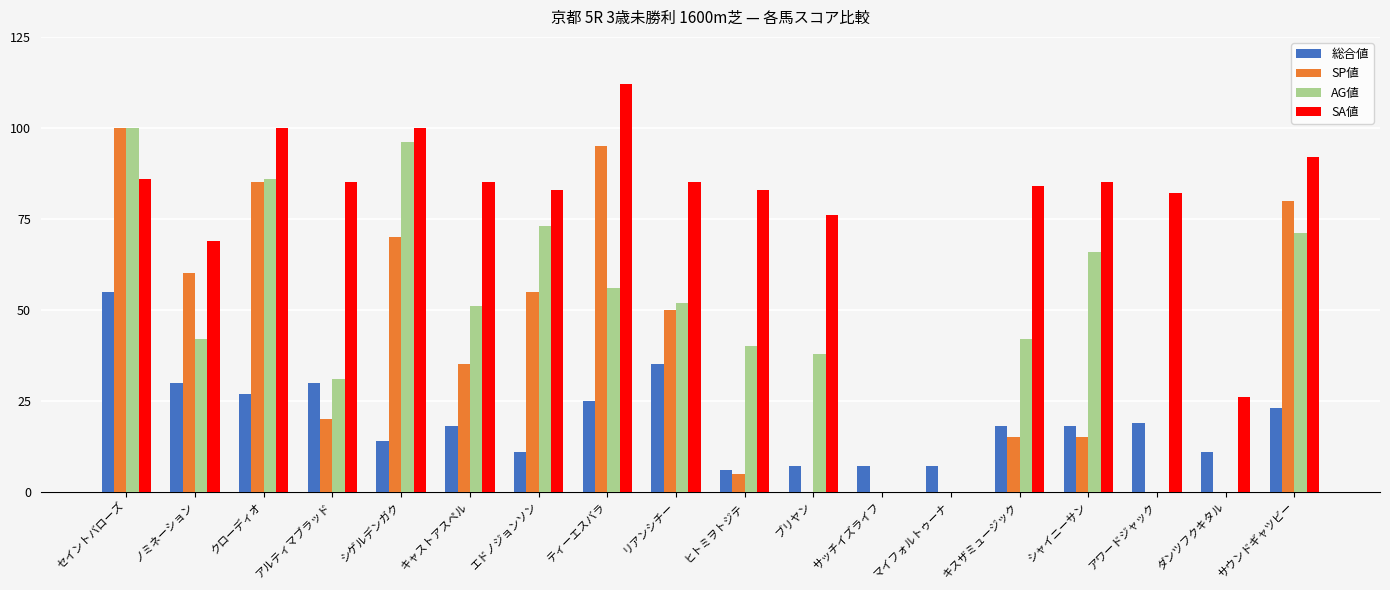

Reading left to right, transcribe all the data shown in this chart.

総合値: 55	30	27	30	14	18	11	25	35	6	7	7	7	18	18	19	11	23
SP値: 100	60	85	20	70	35	55	95	50	5	0	0	0	15	15	0	0	80
AG値: 100	42	86	31	96	51	73	56	52	40	38	0	0	42	66	0	0	71
SA値: 86	69	100	85	100	85	83	112	85	83	76	0	0	84	85	82	26	92